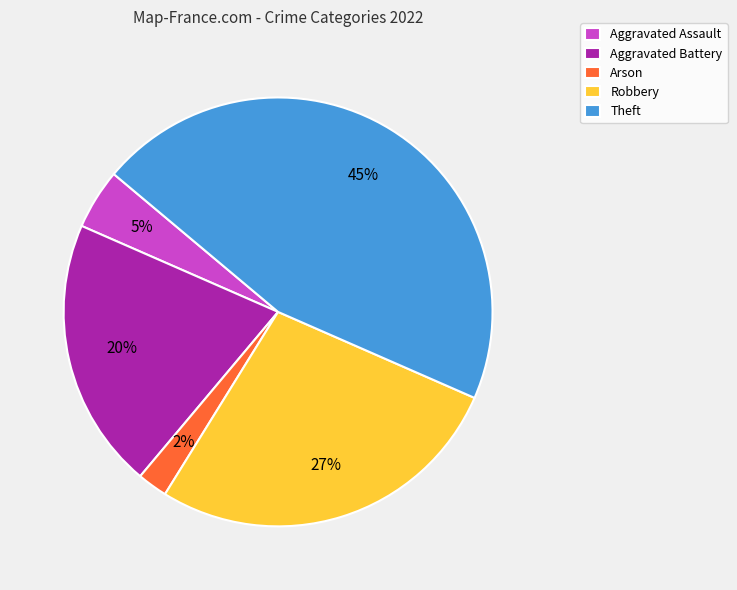

Between Theft and Aggravated Battery, which is larger?

Theft